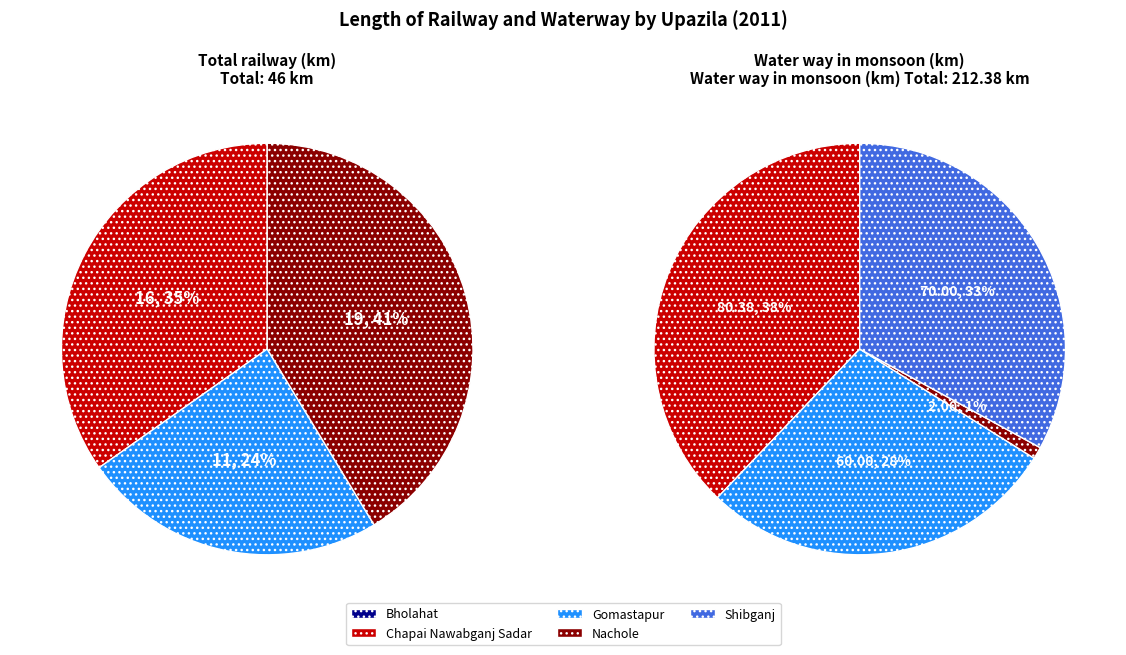

Does Shibganj account for over 50% of the chart?

No